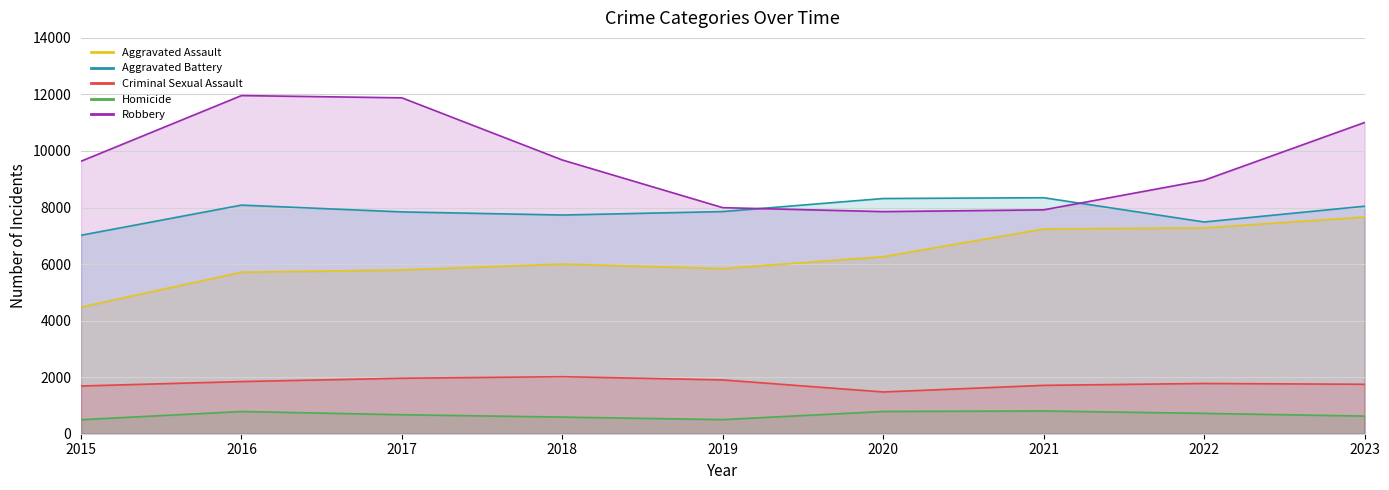

Which series has the largest total across all categories?

Robbery